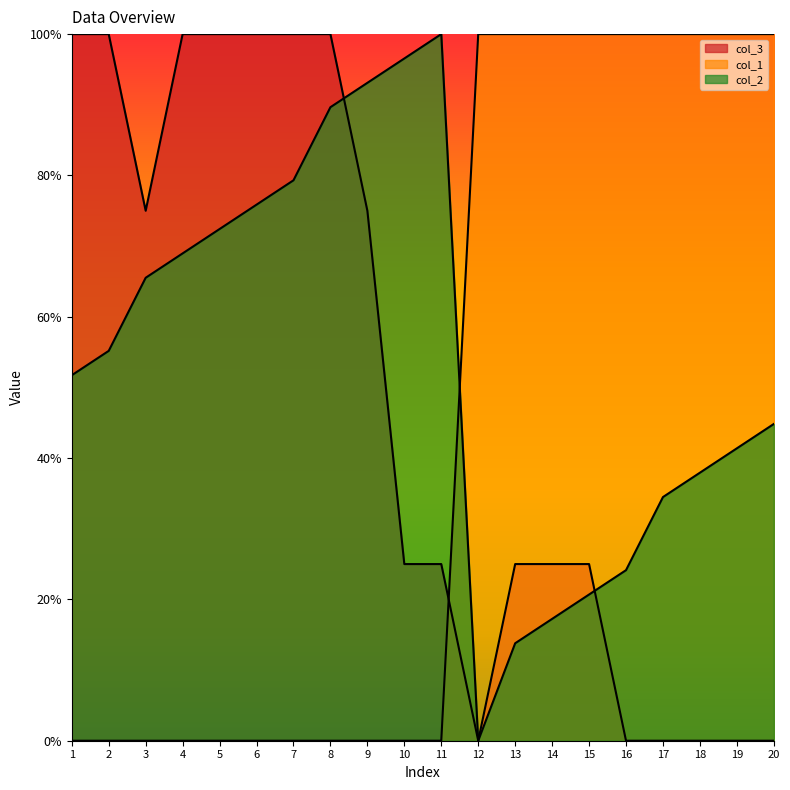

Between 19 and 20, which series saw the biggest shift?

col_2